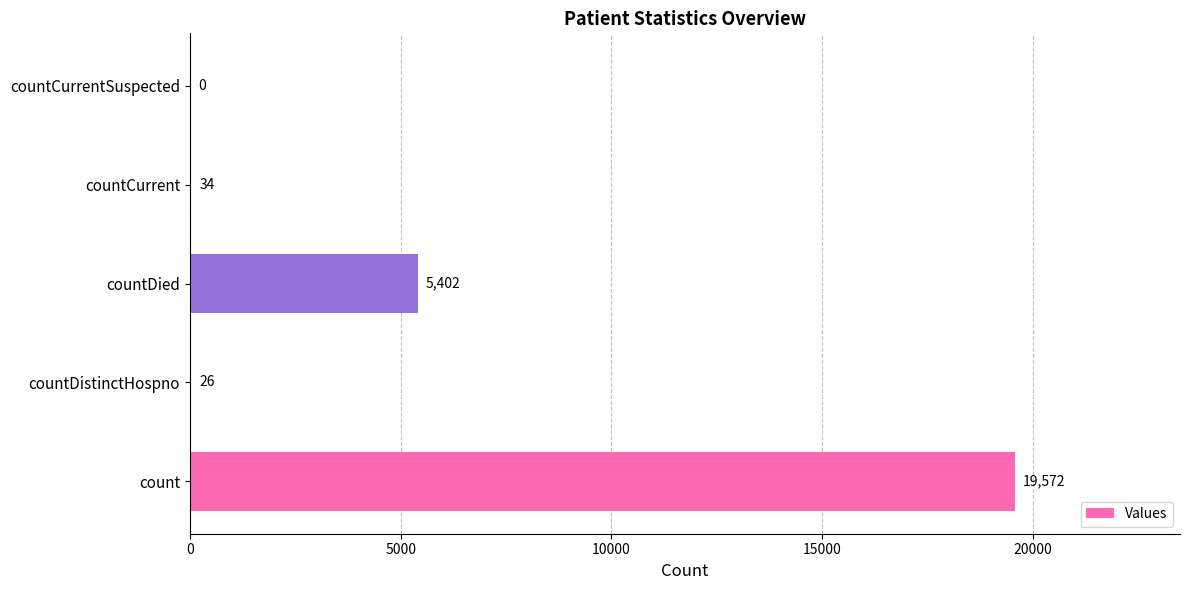

Reading bottom to top, extract all data points from this chart.

count=19572	countDistinctHospno=26	countDied=5402	countCurrent=34	countCurrentSuspected=0